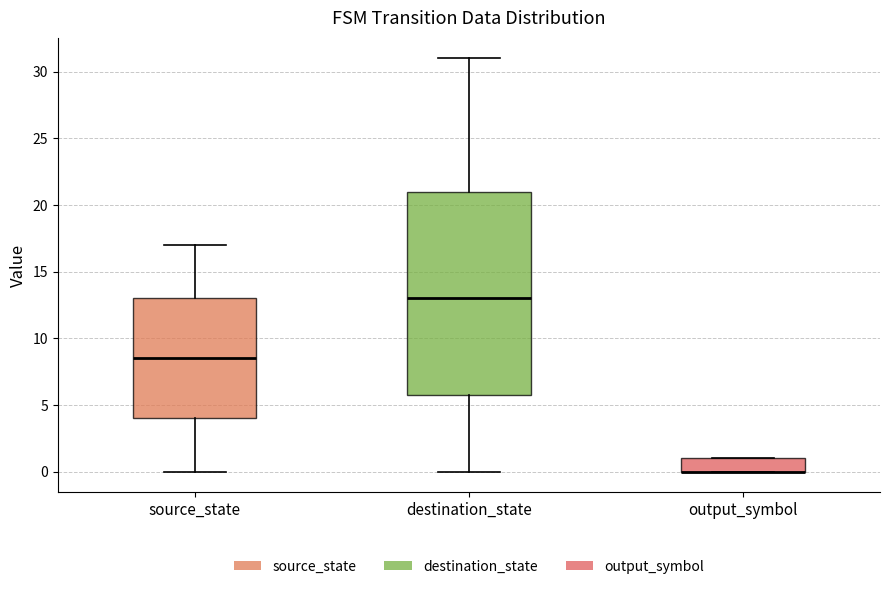

Comparing the boxes themselves (not the whiskers), which one is the tallest?

destination_state